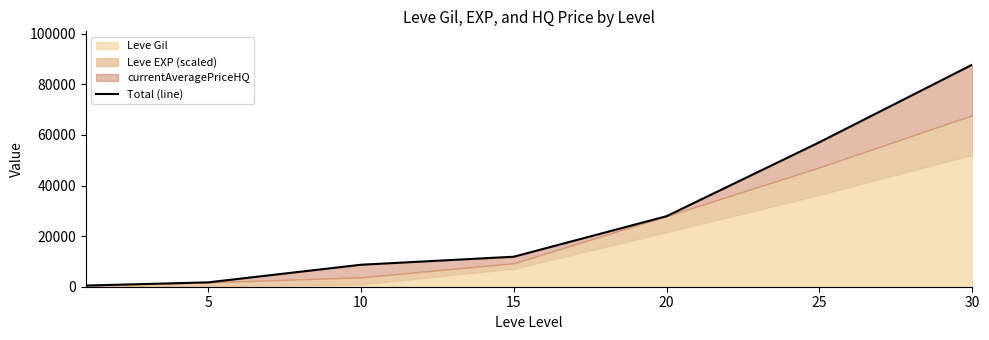

Which has a higher value, 25 or 5?

25